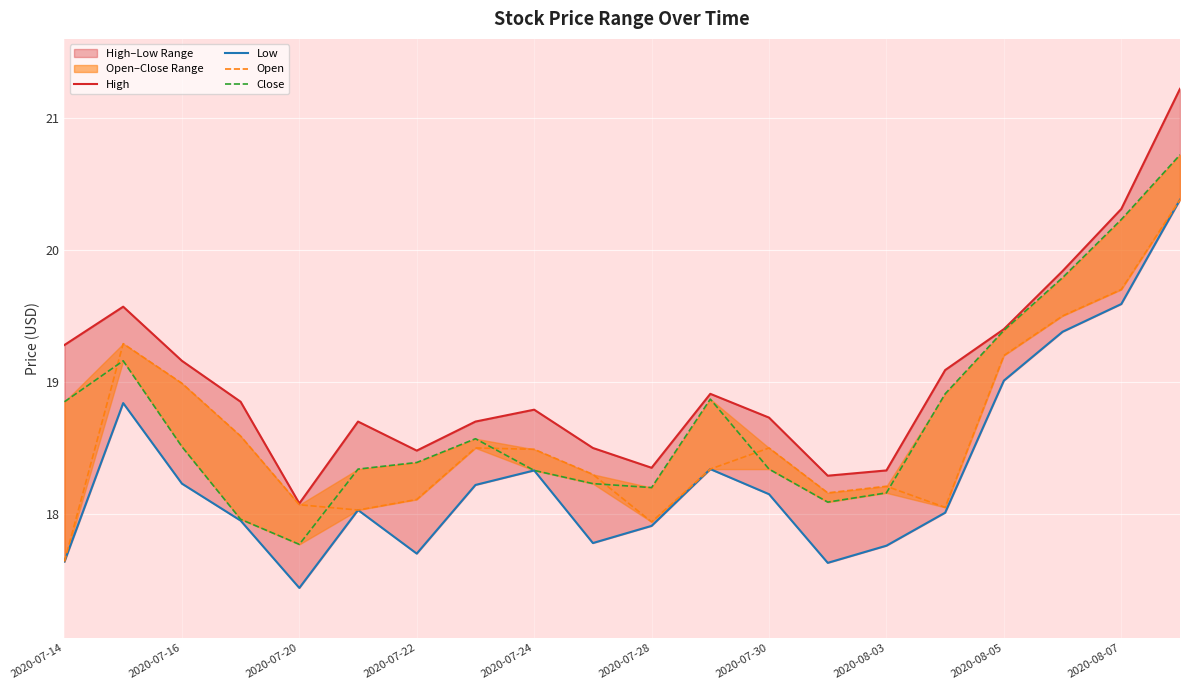

Reading left to right, list all the values displayed in this chart.

High: 19.3	19.6	19.2	18.9	18.1	18.7	18.5	18.7	18.8	18.5	18.4	18.9	18.7	18.3	18.3	19.1	19.4	19.8	20.3	21.2
Low: 17.6	18.8	18.2	17.9	17.4	18.0	17.7	18.2	18.3	17.8	17.9	18.3	18.1	17.6	17.8	18.0	19.0	19.4	19.6	20.4
Open: 17.6	19.3	19.0	18.6	18.1	18.0	18.1	18.5	18.5	18.3	17.9	18.3	18.5	18.2	18.2	18.1	19.2	19.5	19.7	20.4
Close: 18.9	19.2	18.5	18.0	17.8	18.3	18.4	18.6	18.3	18.2	18.2	18.9	18.3	18.1	18.2	18.9	19.4	19.8	20.2	20.7